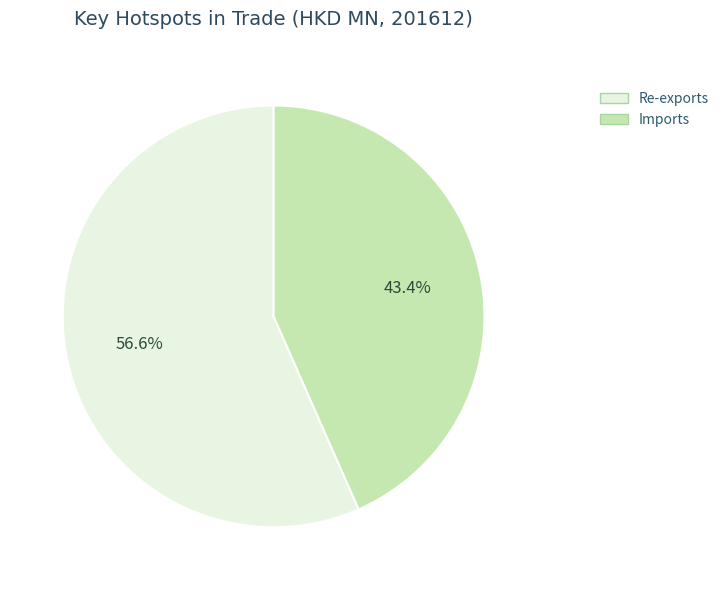

Which category has the smallest portion of the pie?

Imports